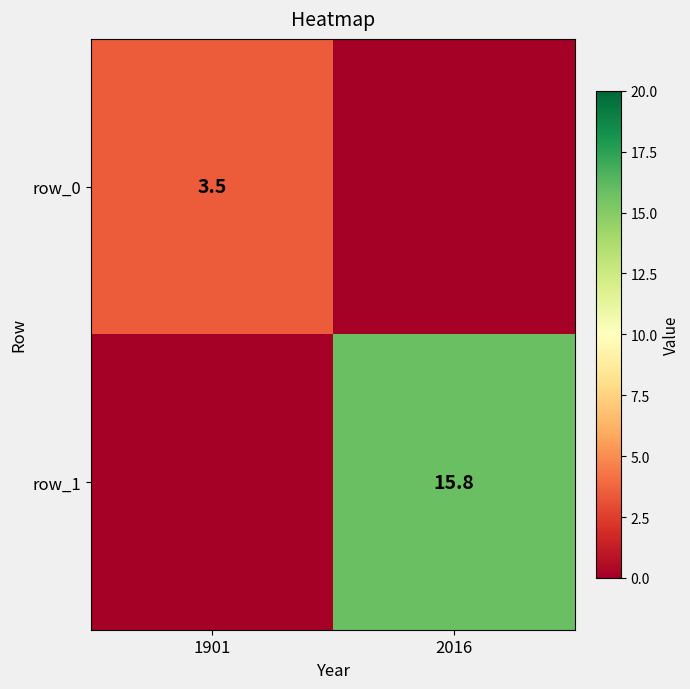

List the labels in order of row_1 value, largest first.

2016, 1901